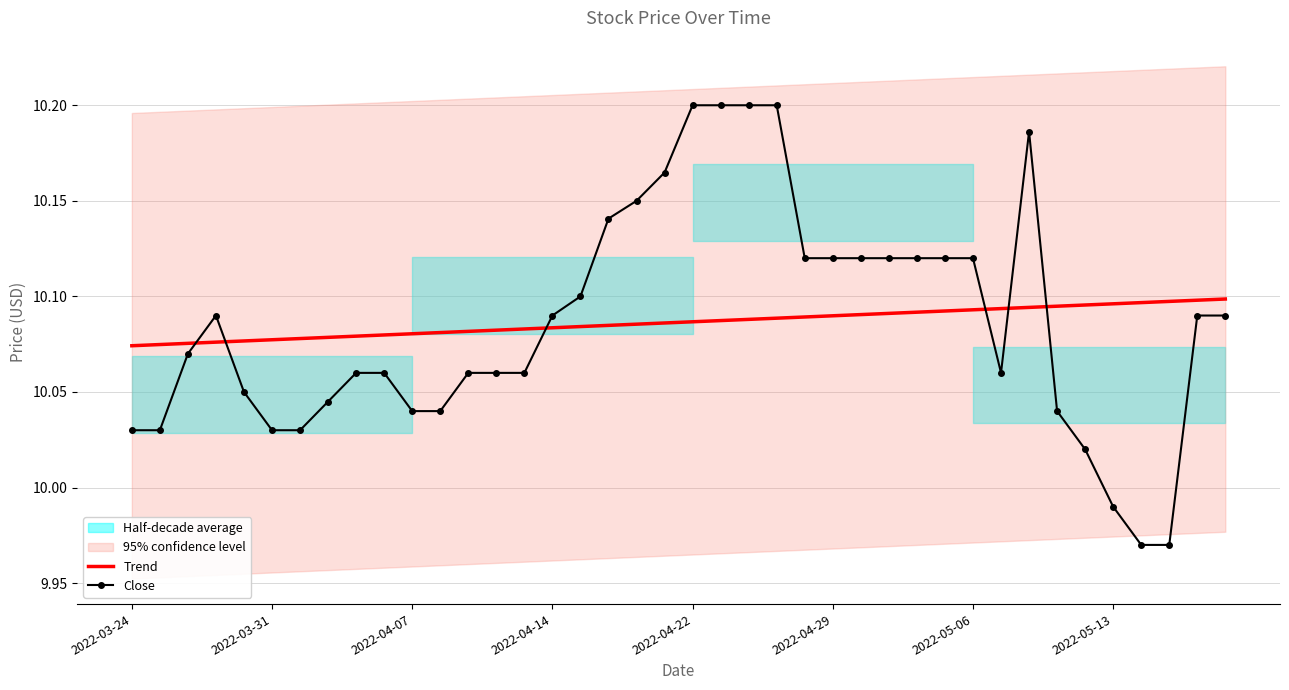

What is the sum of all Trend values?

403.5